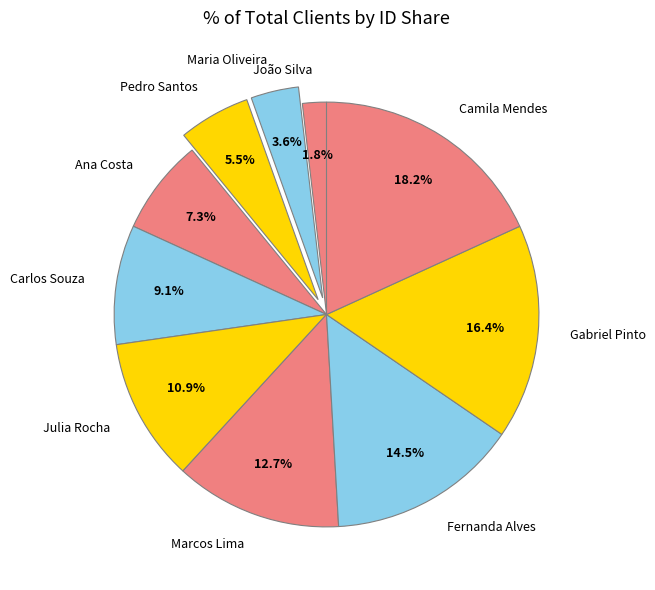

True or false: Carlos Souza accounts for 9% of the total.

True